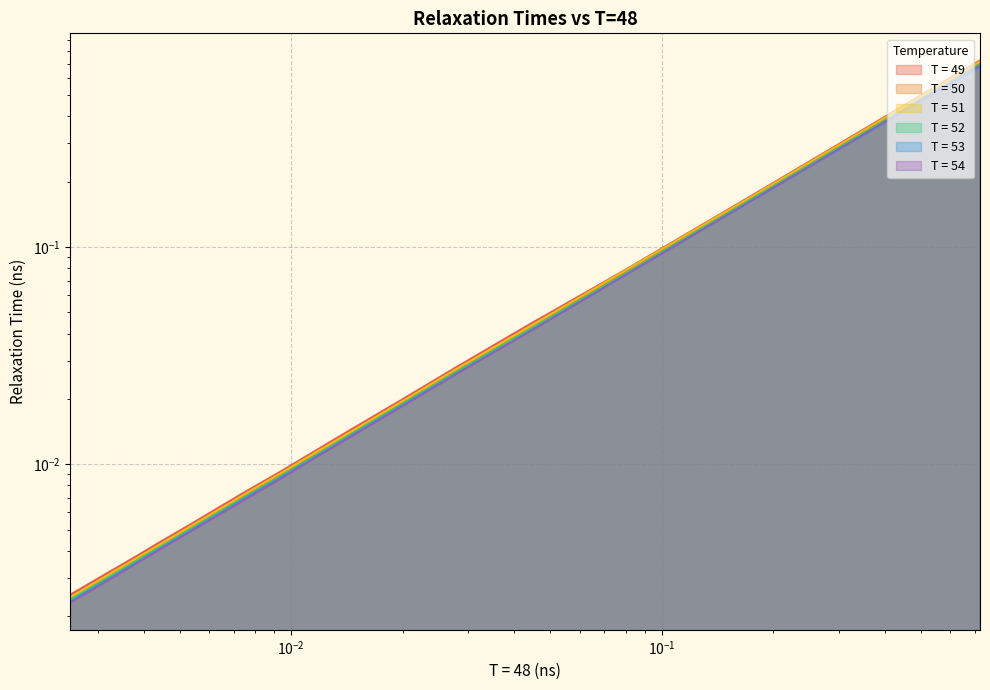

What is the greatest value displayed?

0.7